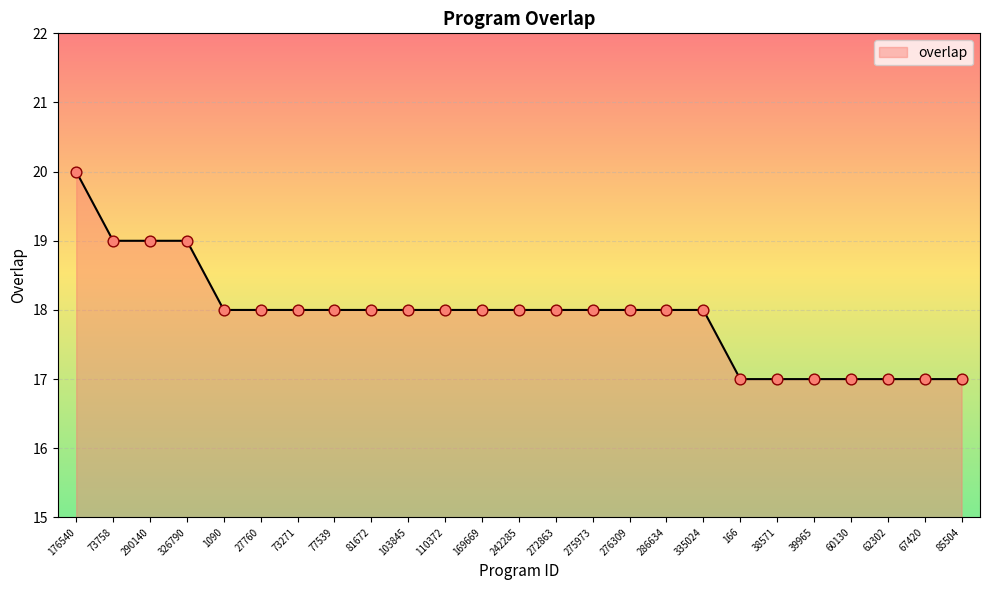

What is the change in value from 335024 to 62302?

-1